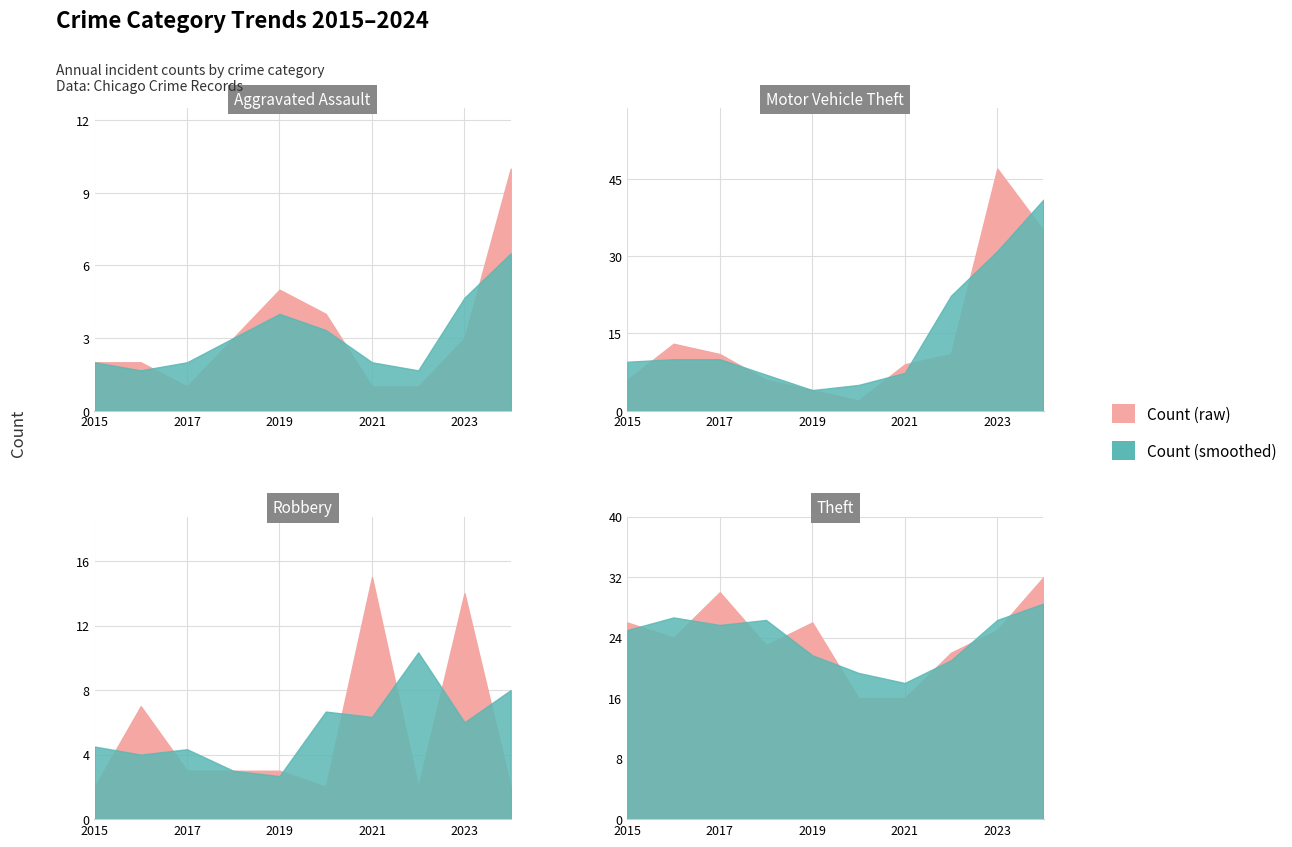

Where is the first local minimum for Aggravated Assault?

2